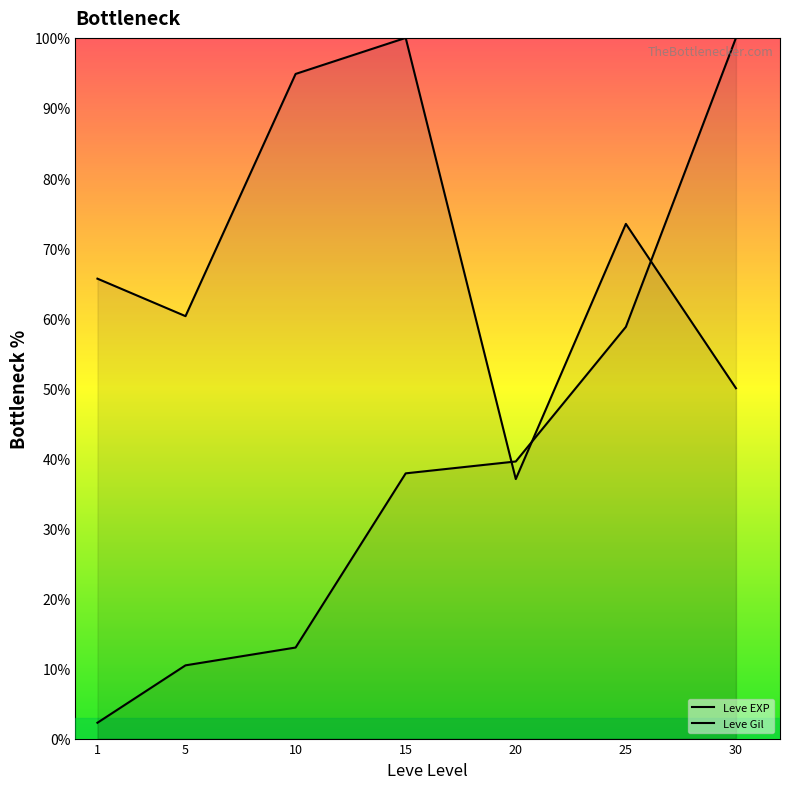

What is the difference between the highest and lowest values at 30?

50.0